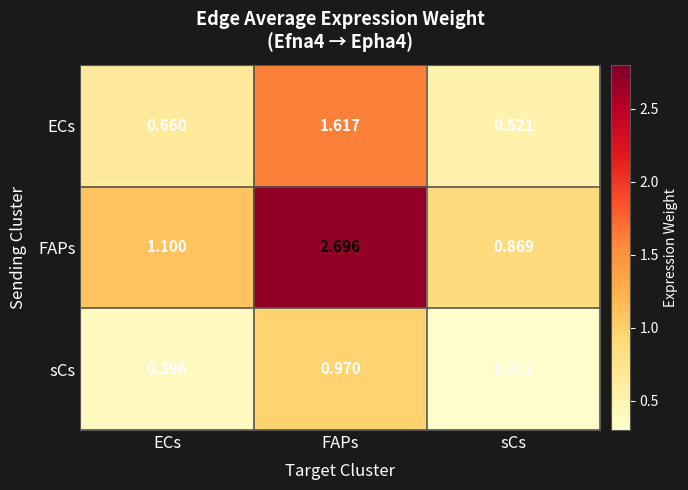

Which series has the largest total across all categories?

FAPs